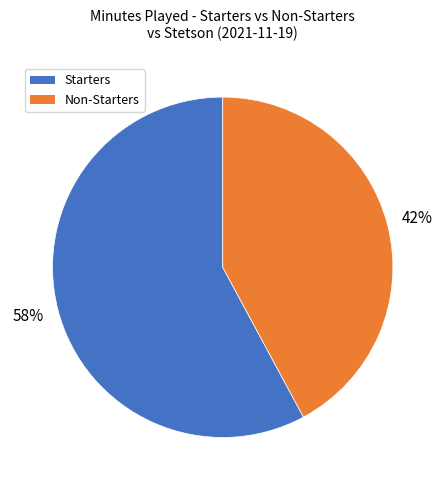

To the nearest percent, what is the average slice percentage?

50%